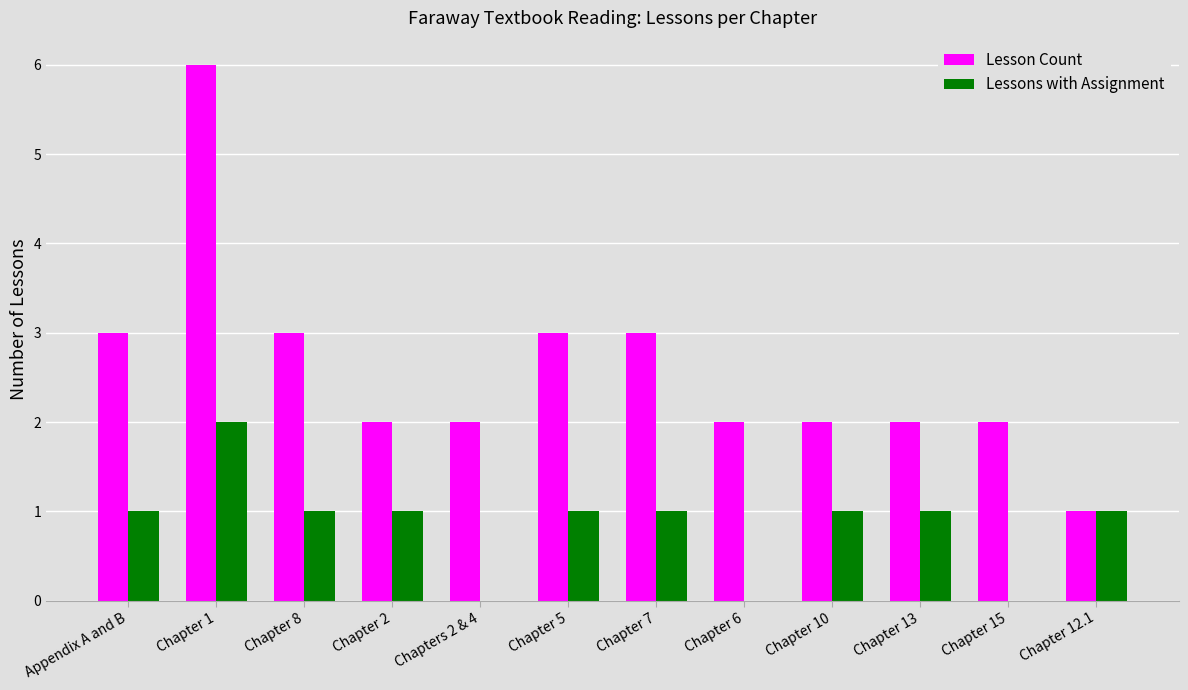

Is the value of Lesson Count at Chapter 5 greater than the value of Lessons with Assignment at Appendix A and B?

Yes